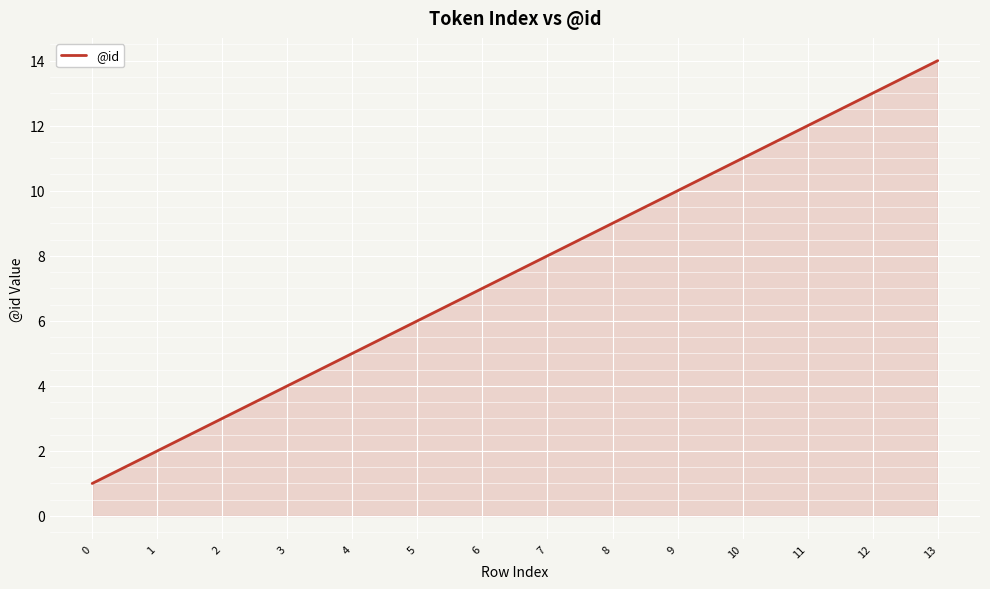

What is the difference between the maximum and minimum values?

13